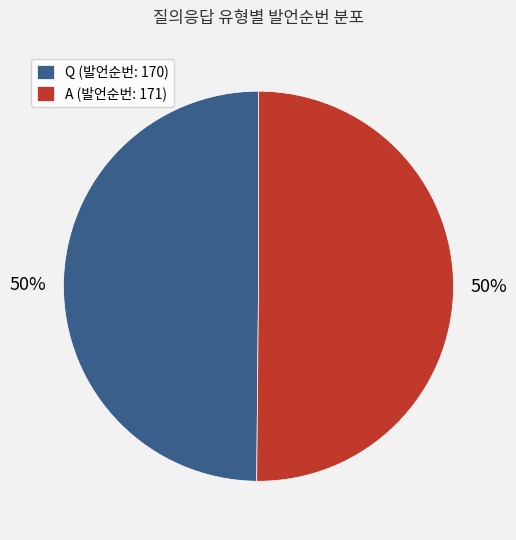

What is the ratio of the value at Q (발언순번: 170) to the value at A (발언순번: 171)?

1.0